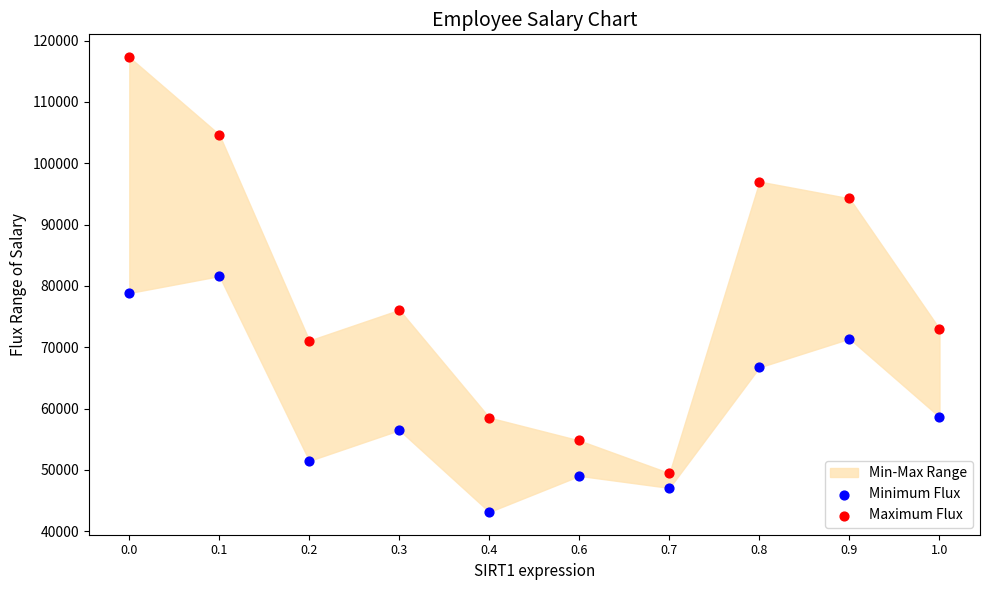

In the Maximum Flux series, what Y value is closest to 83394?

76107.7